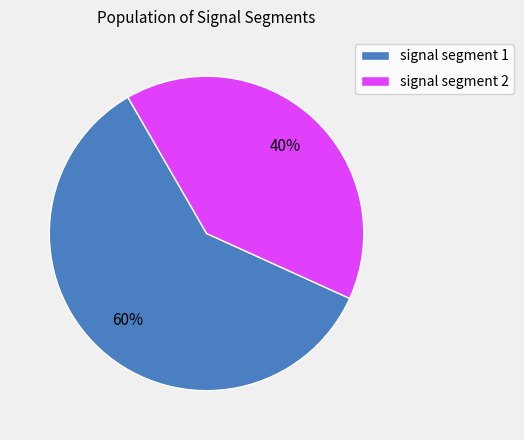

What percentage is the signal segment 2 slice, to the nearest percent?

40%